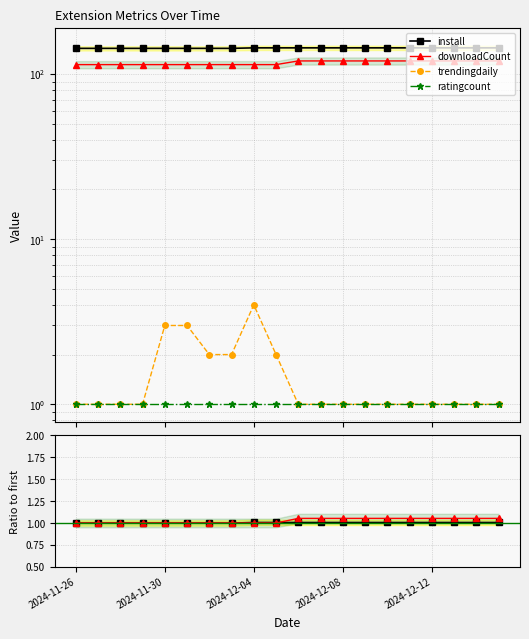

At 9, list the series in order from smallest to largest.

ratingcount, downloadCount ratio, install ratio, trendingdaily, downloadCount, install